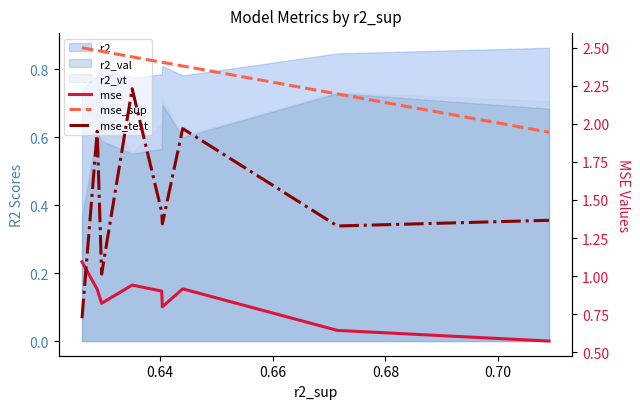

Count the number of categories in the chart.

9